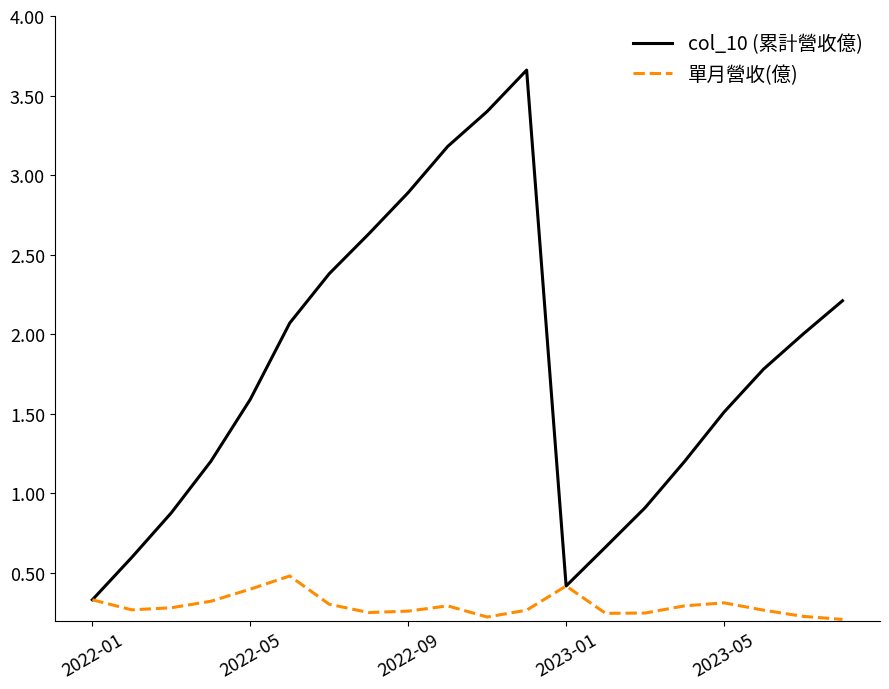

List the series in order of their peak value, highest first.

col_10 (累計營收億), 單月營收(億)